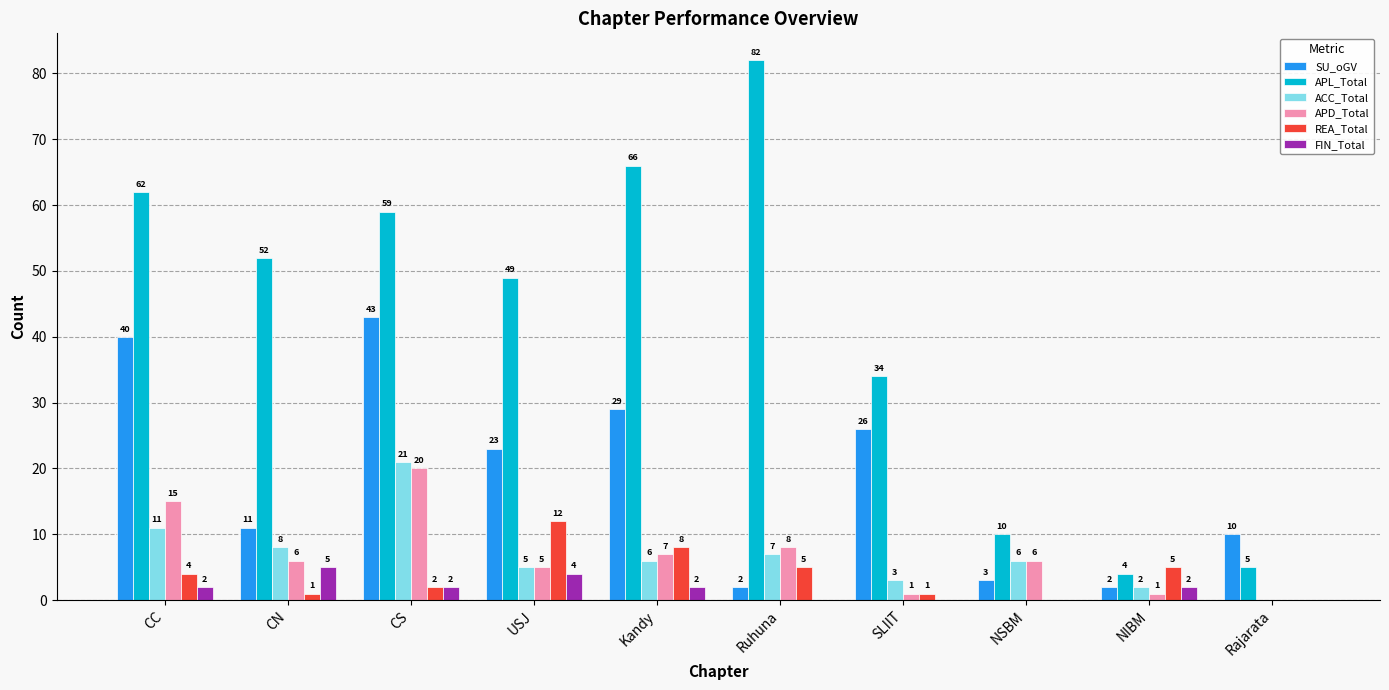

Between Kandy and Ruhuna, which series saw the biggest shift?

SU_oGV